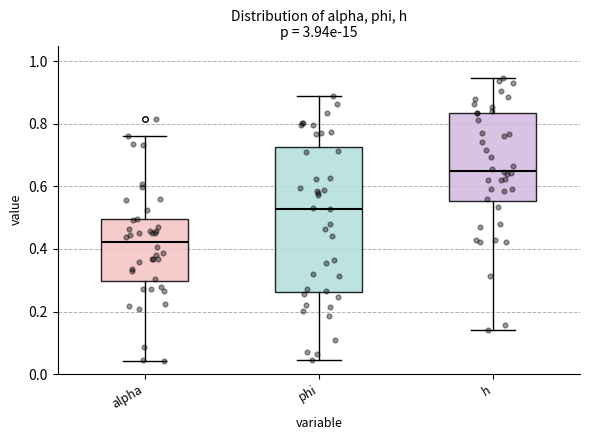

Where is the lower edge of the box for h on the y-axis? The values are not printed on the chart, so give them approximately, as read against the axis.

0.56